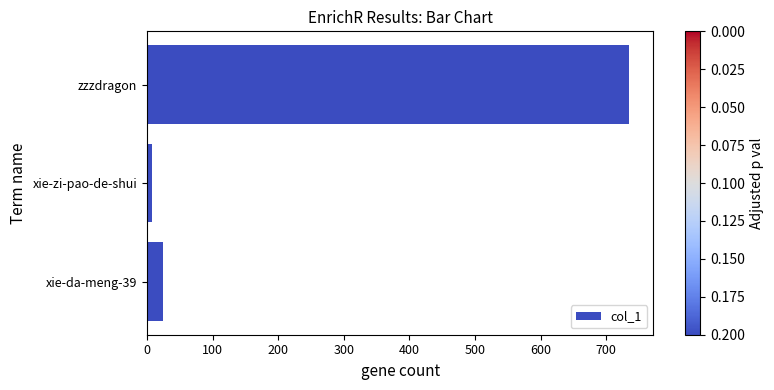

Reading bottom to top, what are all the values shown in this chart?

xie-da-meng-39=24	xie-zi-pao-de-shui=7	zzzdragon=735